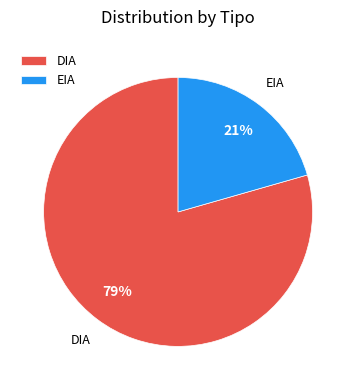

To the nearest percent, what portion does DIA represent?

79%